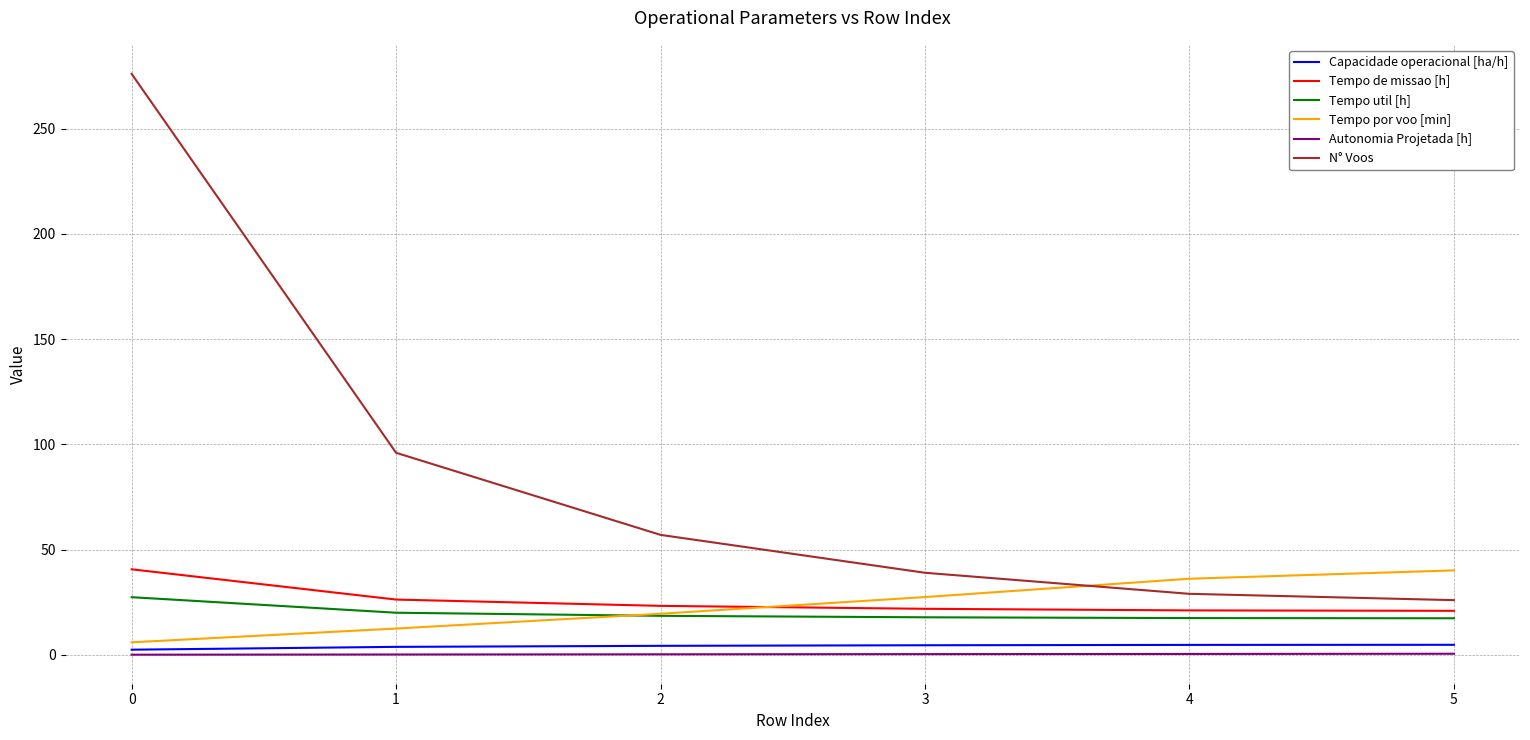

True or false: Tempo util [h] has a value of 28.9 at 2.

False